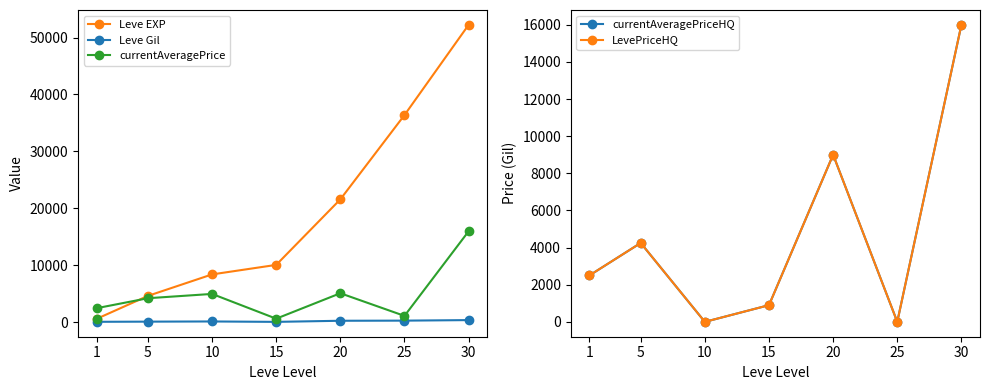

What is the highest value of the Leve EXP series?

52220